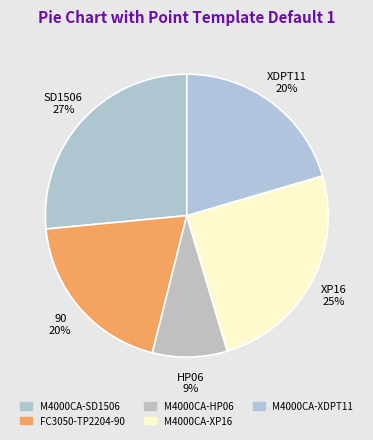

Does any single category account for the majority?

No